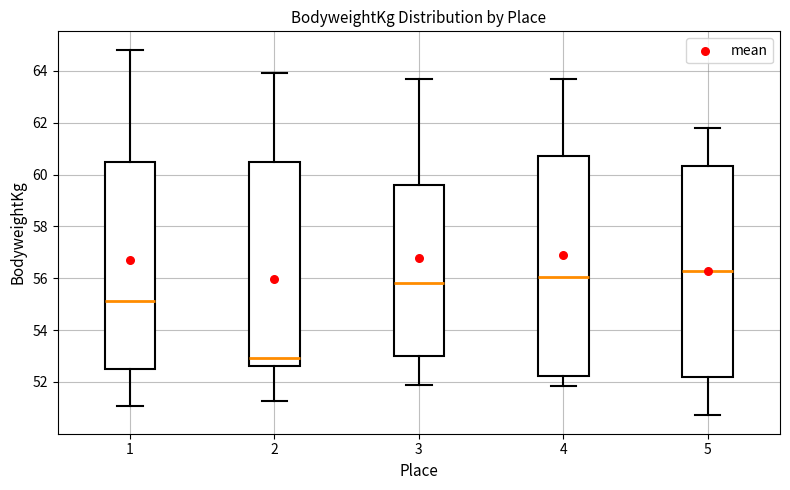

Where does the lower whisker of the box at x = 3 end on the y-axis? The values are not printed on the chart, so give them approximately, as read against the axis.

51.8